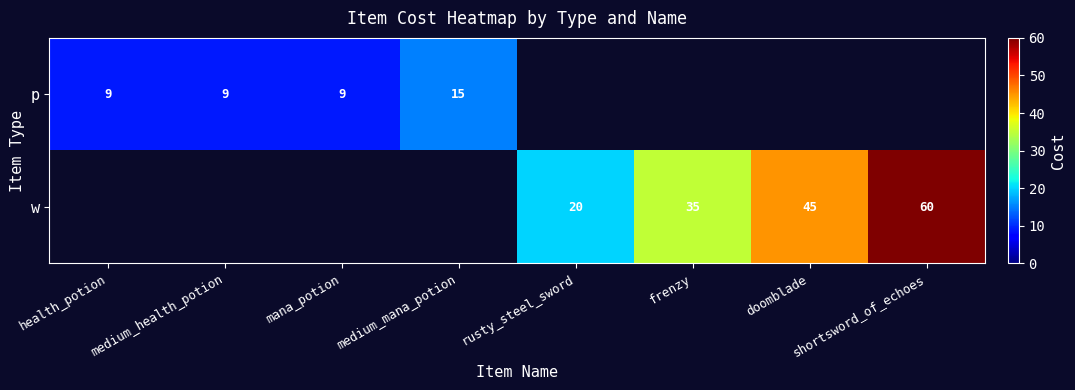

What is the sum of the w values at doomblade and shortsword_of_echoes?

105